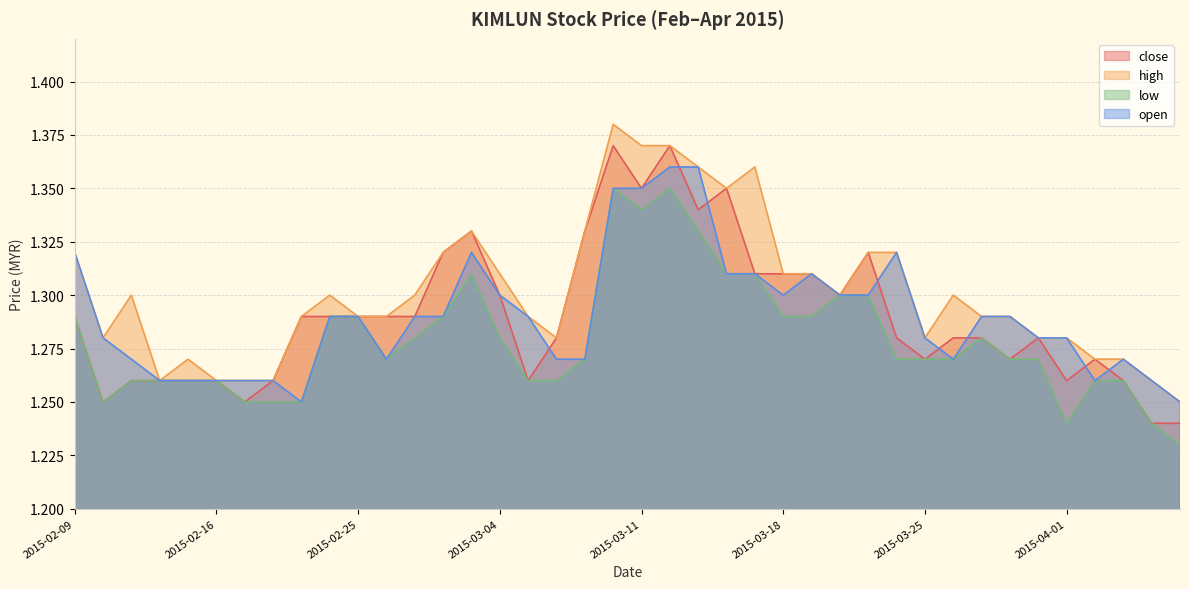

Which series changed the most between 2015-02-11 and 2015-03-10?

close